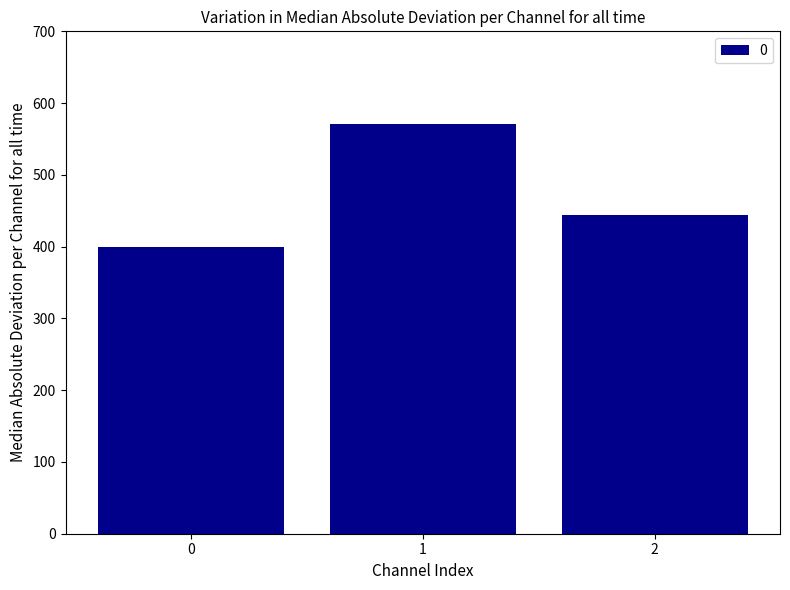

Reading left to right, extract all data points from this chart.

400.0	571.4	444.4